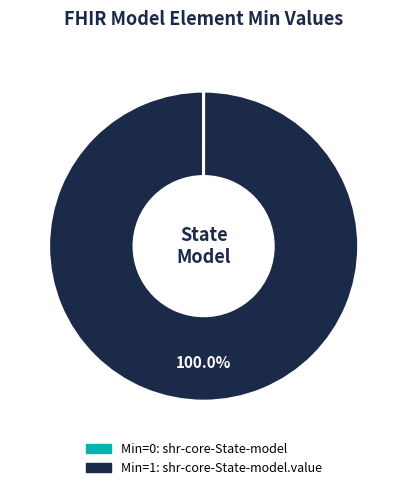

Does any single category account for the majority?

Yes